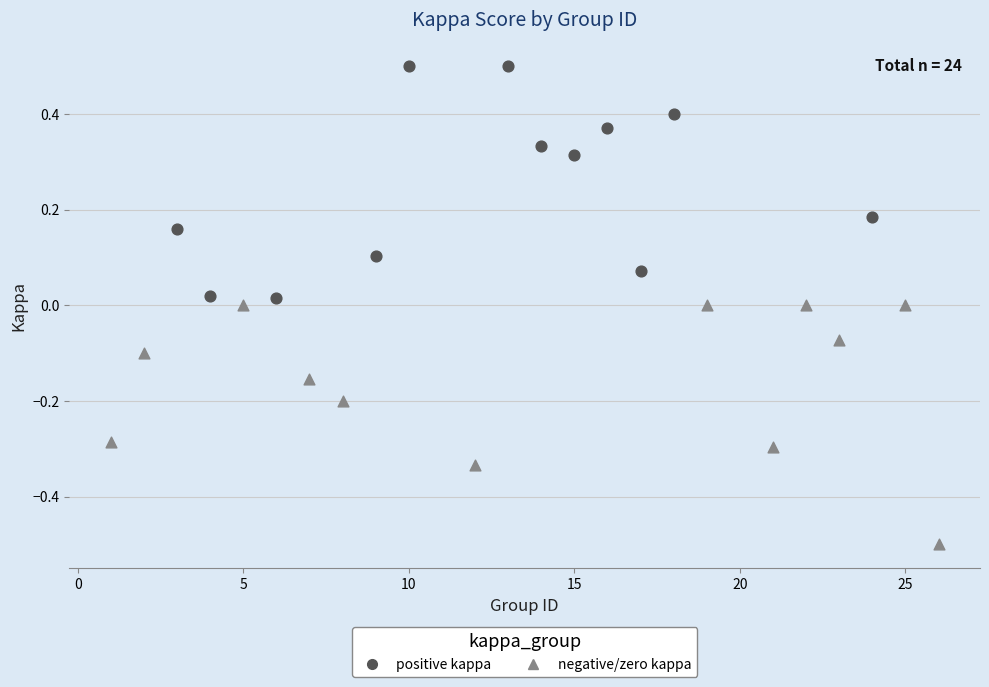

Which series contains the highest Y value?

positive kappa